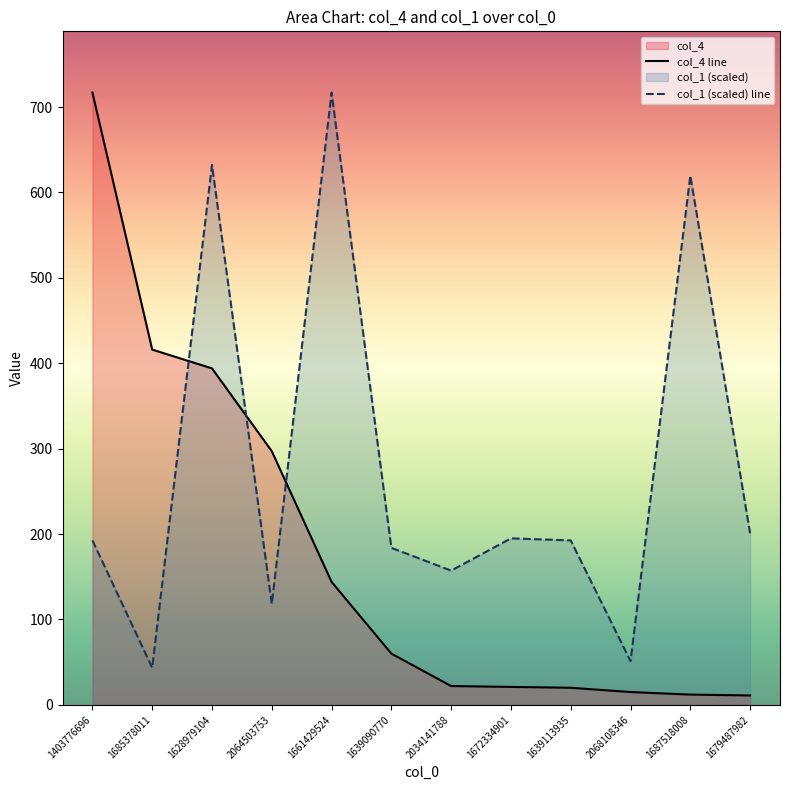

How many data points in col_1 (scaled) line are less than 192?

5